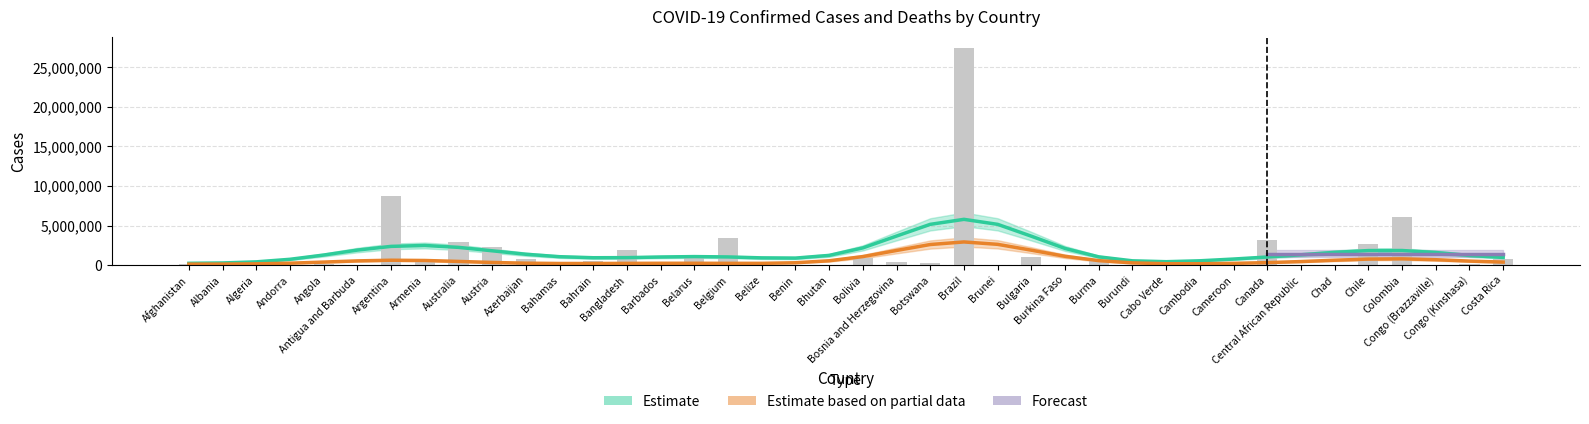

What is the label of the 21st bar from the left?

Bolivia